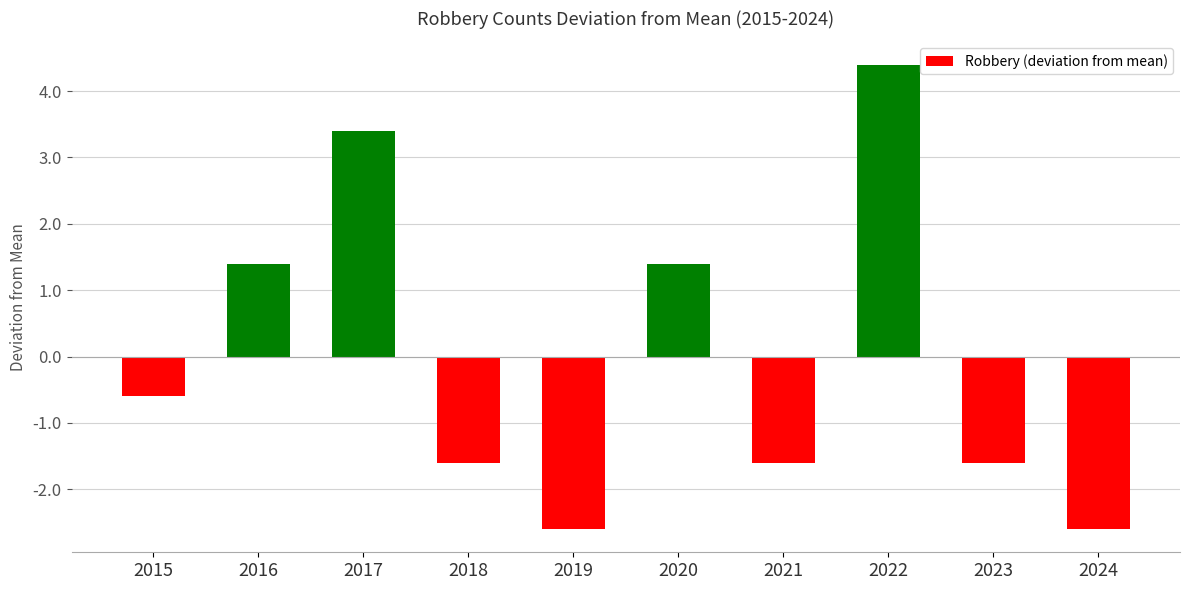

Where does the data first go above 0?

2016